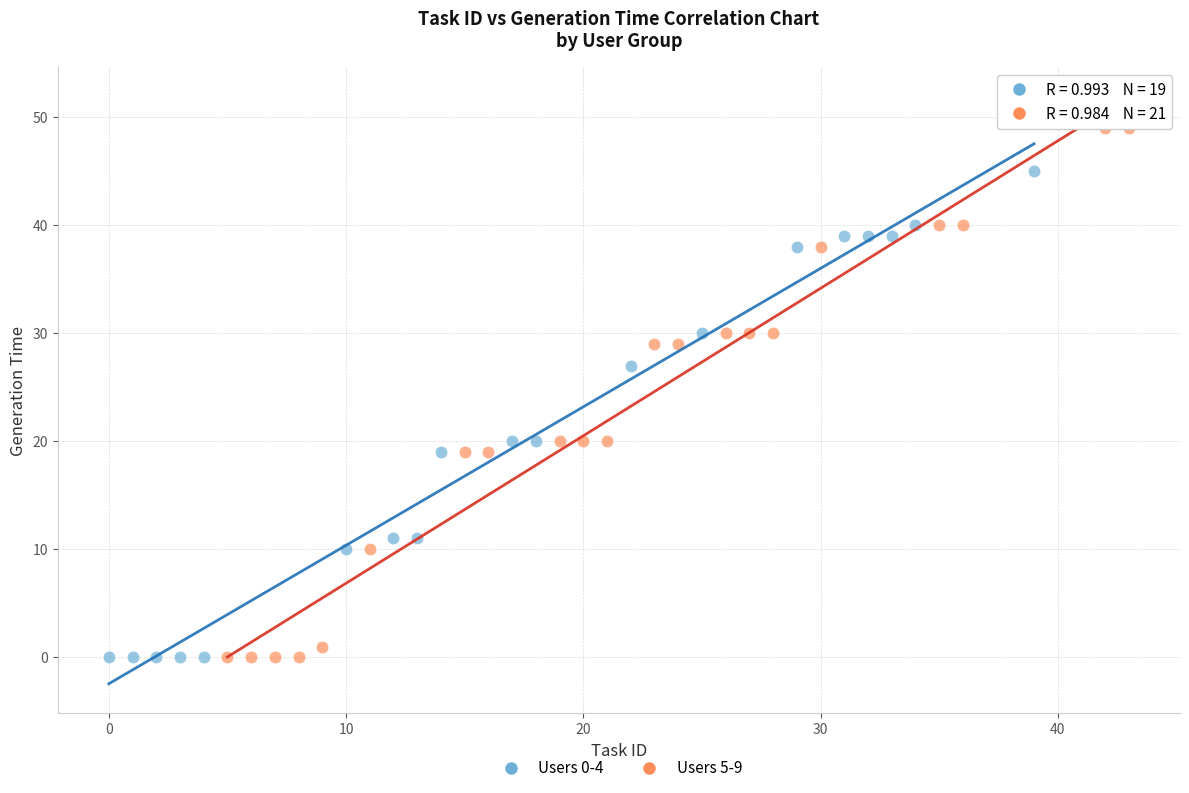

Which series has the widest spread of Y values?

Users 5-9